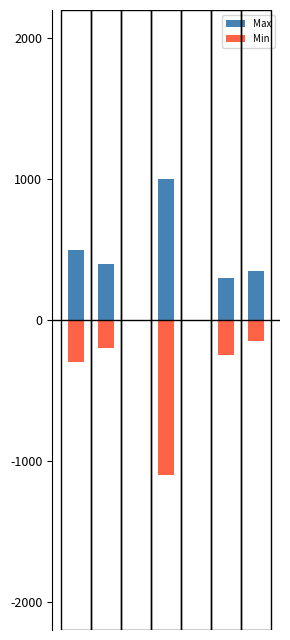

What is the average value of the Max series?

364